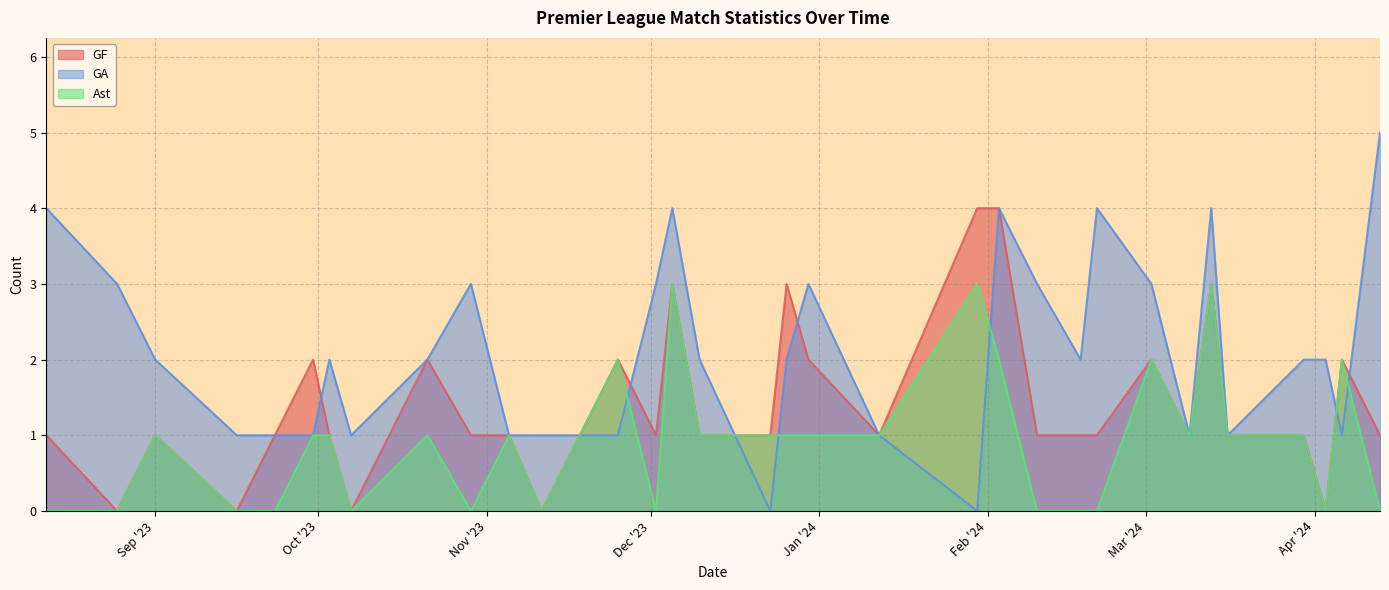

Where does the GF series first go above 1?

2023-09-30